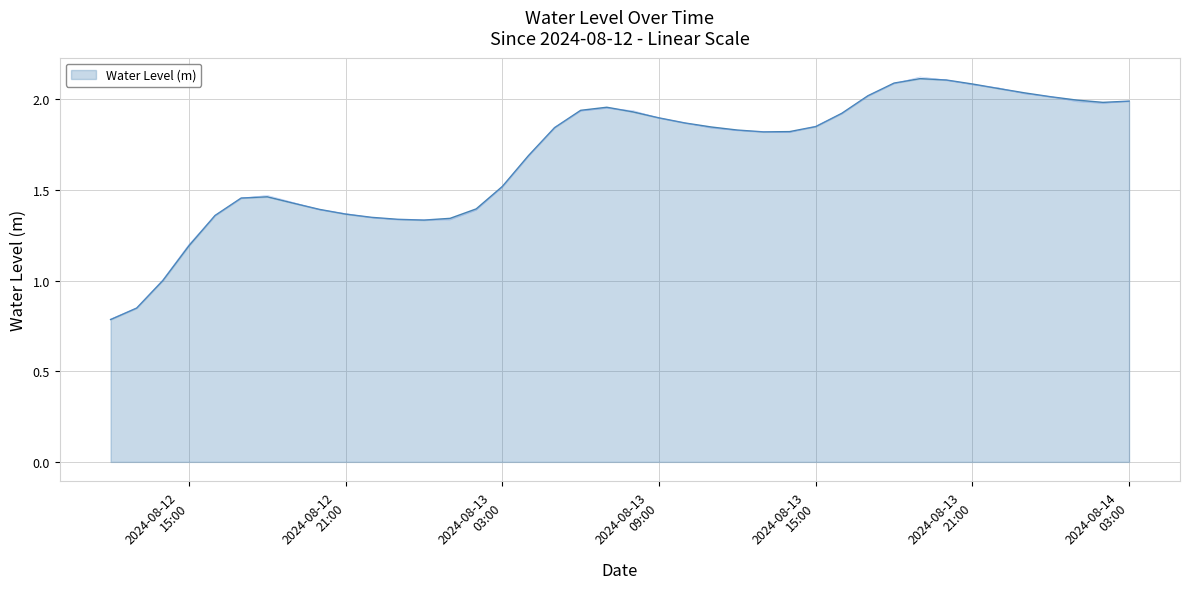

True or false: there are more than 0 points higher than both neighbors.

True